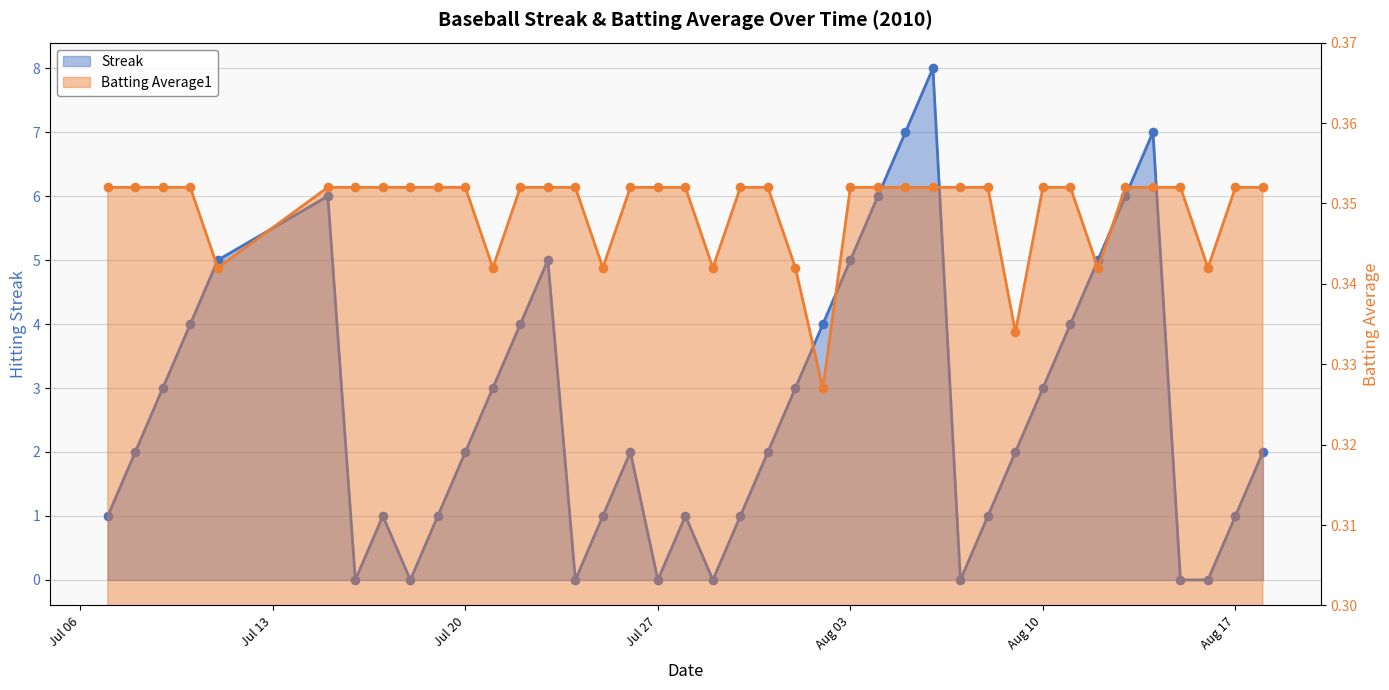

At how many categories does at least one series exceed 7?

1